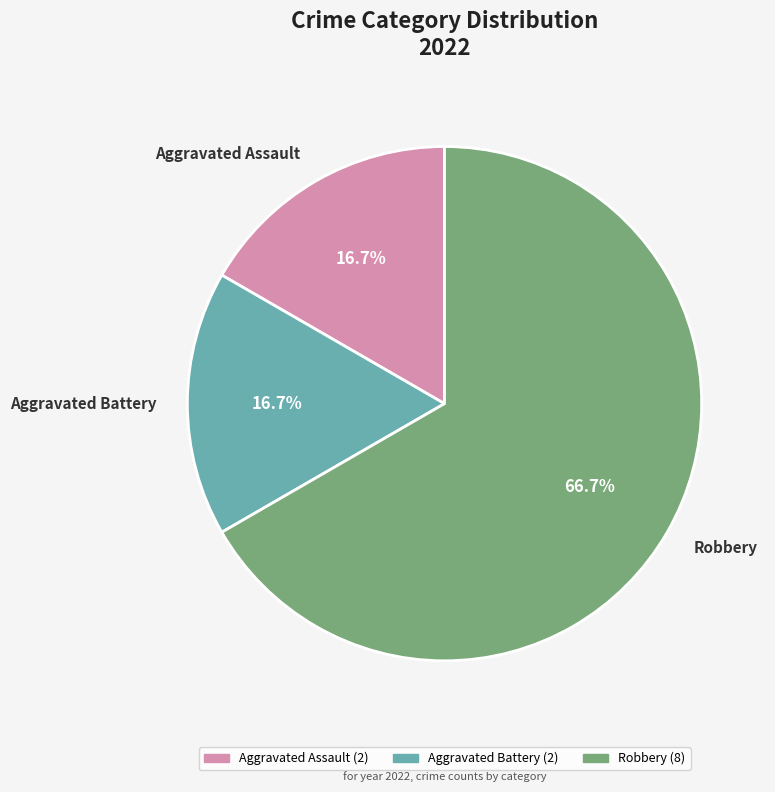

Is it true that Aggravated Battery is 17% of the pie?

True